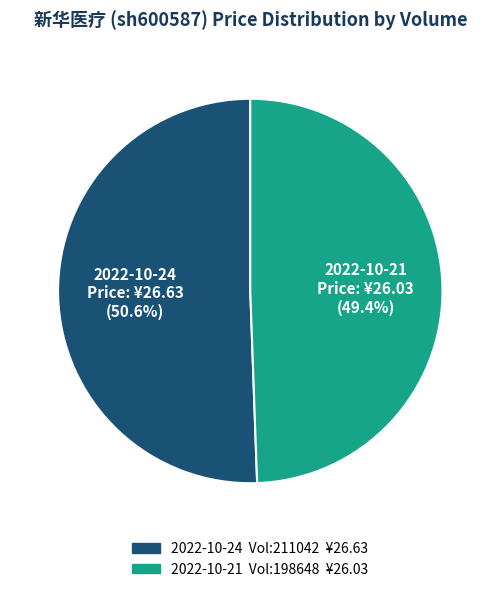

Does any single category account for the majority?

Yes